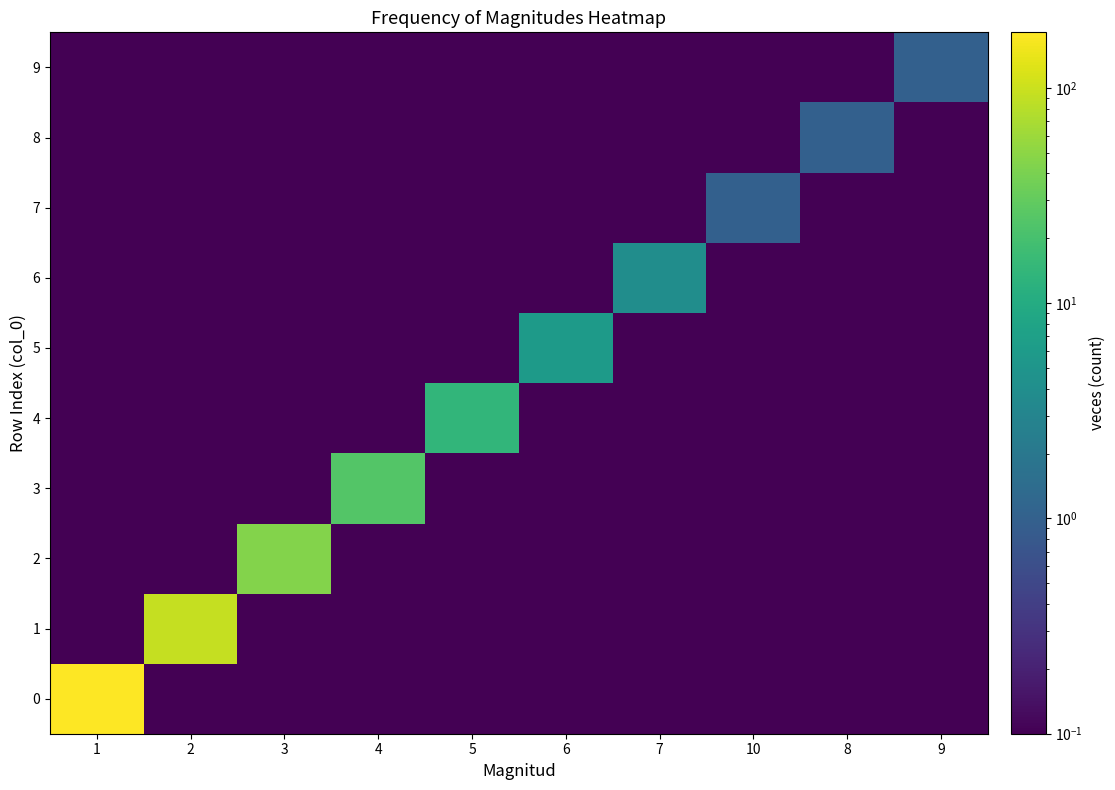

List the series in order of their peak value, lowest first.

7, 8, 9, 6, 5, 4, 3, 2, 1, 0